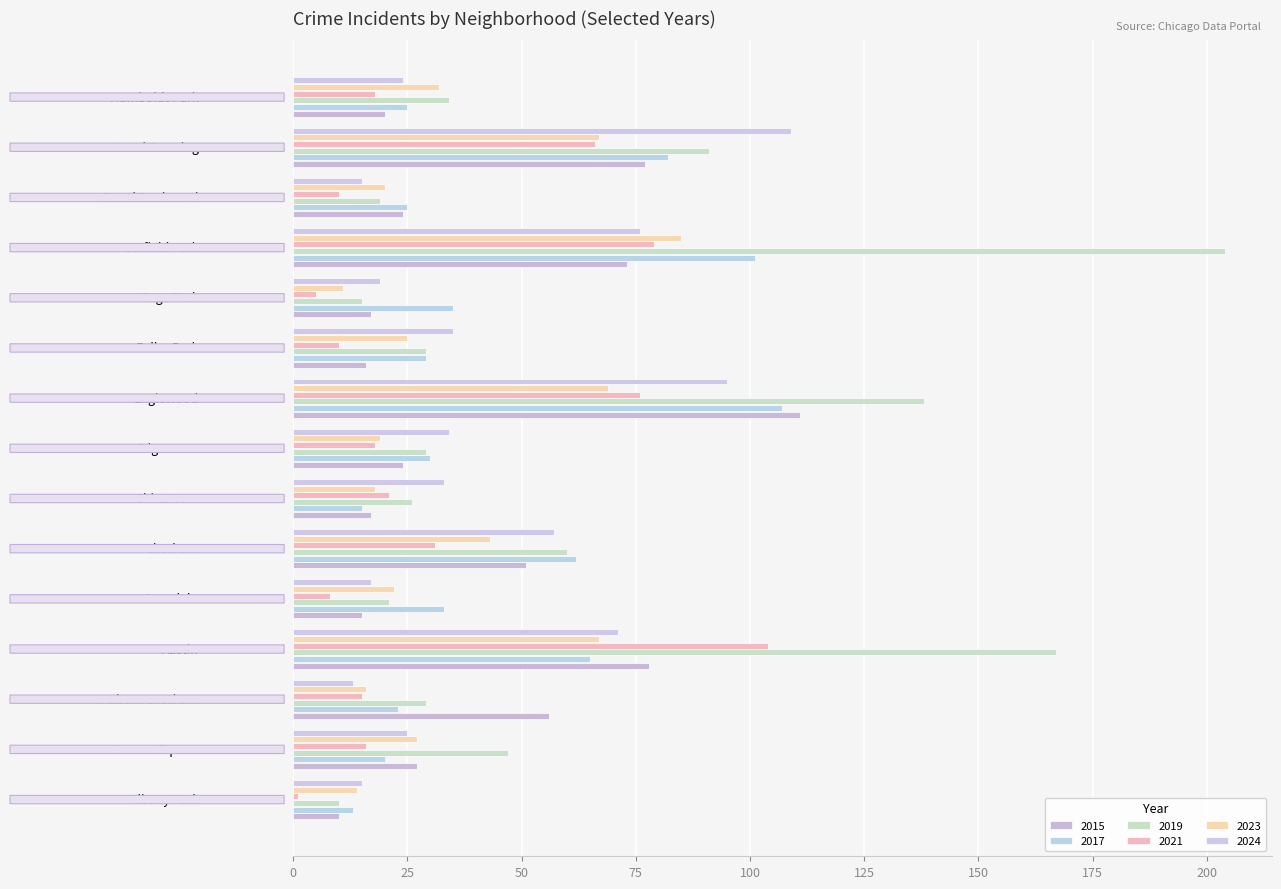

Reading left to right, transcribe all the data shown in this chart.

2015: Albany Park=10	Armour Square=27	Auburn Gresham=56	Austin=78	Avondale=15	Chatham=51	Chinatown=17	Edgewater=24	Englewood=111	Fuller Park=16	Gage Park=17	Garfield Park=73	Grand Boulevard=24	Grand Crossing=77	Humboldt Park=20
2017: Albany Park=13	Armour Square=20	Auburn Gresham=23	Austin=65	Avondale=33	Chatham=62	Chinatown=15	Edgewater=30	Englewood=107	Fuller Park=29	Gage Park=35	Garfield Park=101	Grand Boulevard=25	Grand Crossing=82	Humboldt Park=25
2019: Albany Park=10	Armour Square=47	Auburn Gresham=29	Austin=167	Avondale=21	Chatham=60	Chinatown=26	Edgewater=29	Englewood=138	Fuller Park=29	Gage Park=15	Garfield Park=204	Grand Boulevard=19	Grand Crossing=91	Humboldt Park=34
2021: Albany Park=1	Armour Square=16	Auburn Gresham=15	Austin=104	Avondale=8	Chatham=31	Chinatown=21	Edgewater=18	Englewood=76	Fuller Park=10	Gage Park=5	Garfield Park=79	Grand Boulevard=10	Grand Crossing=66	Humboldt Park=18
2023: Albany Park=14	Armour Square=27	Auburn Gresham=16	Austin=67	Avondale=22	Chatham=43	Chinatown=18	Edgewater=19	Englewood=69	Fuller Park=25	Gage Park=11	Garfield Park=85	Grand Boulevard=20	Grand Crossing=67	Humboldt Park=32
2024: Albany Park=15	Armour Square=25	Auburn Gresham=13	Austin=71	Avondale=17	Chatham=57	Chinatown=33	Edgewater=34	Englewood=95	Fuller Park=35	Gage Park=19	Garfield Park=76	Grand Boulevard=15	Grand Crossing=109	Humboldt Park=24